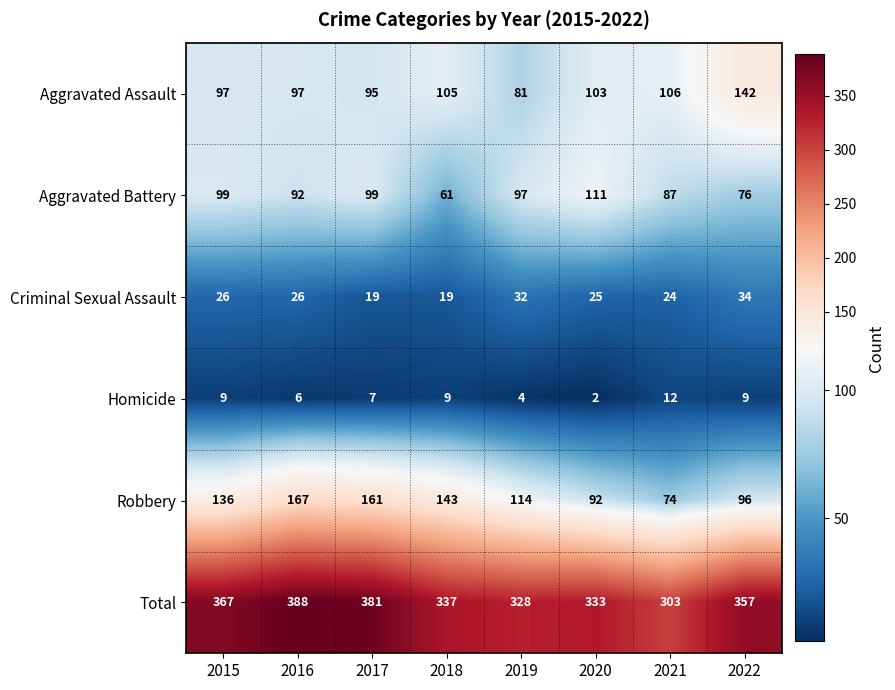

The value of Aggravated Assault at 2018 is 158. True or false?

False